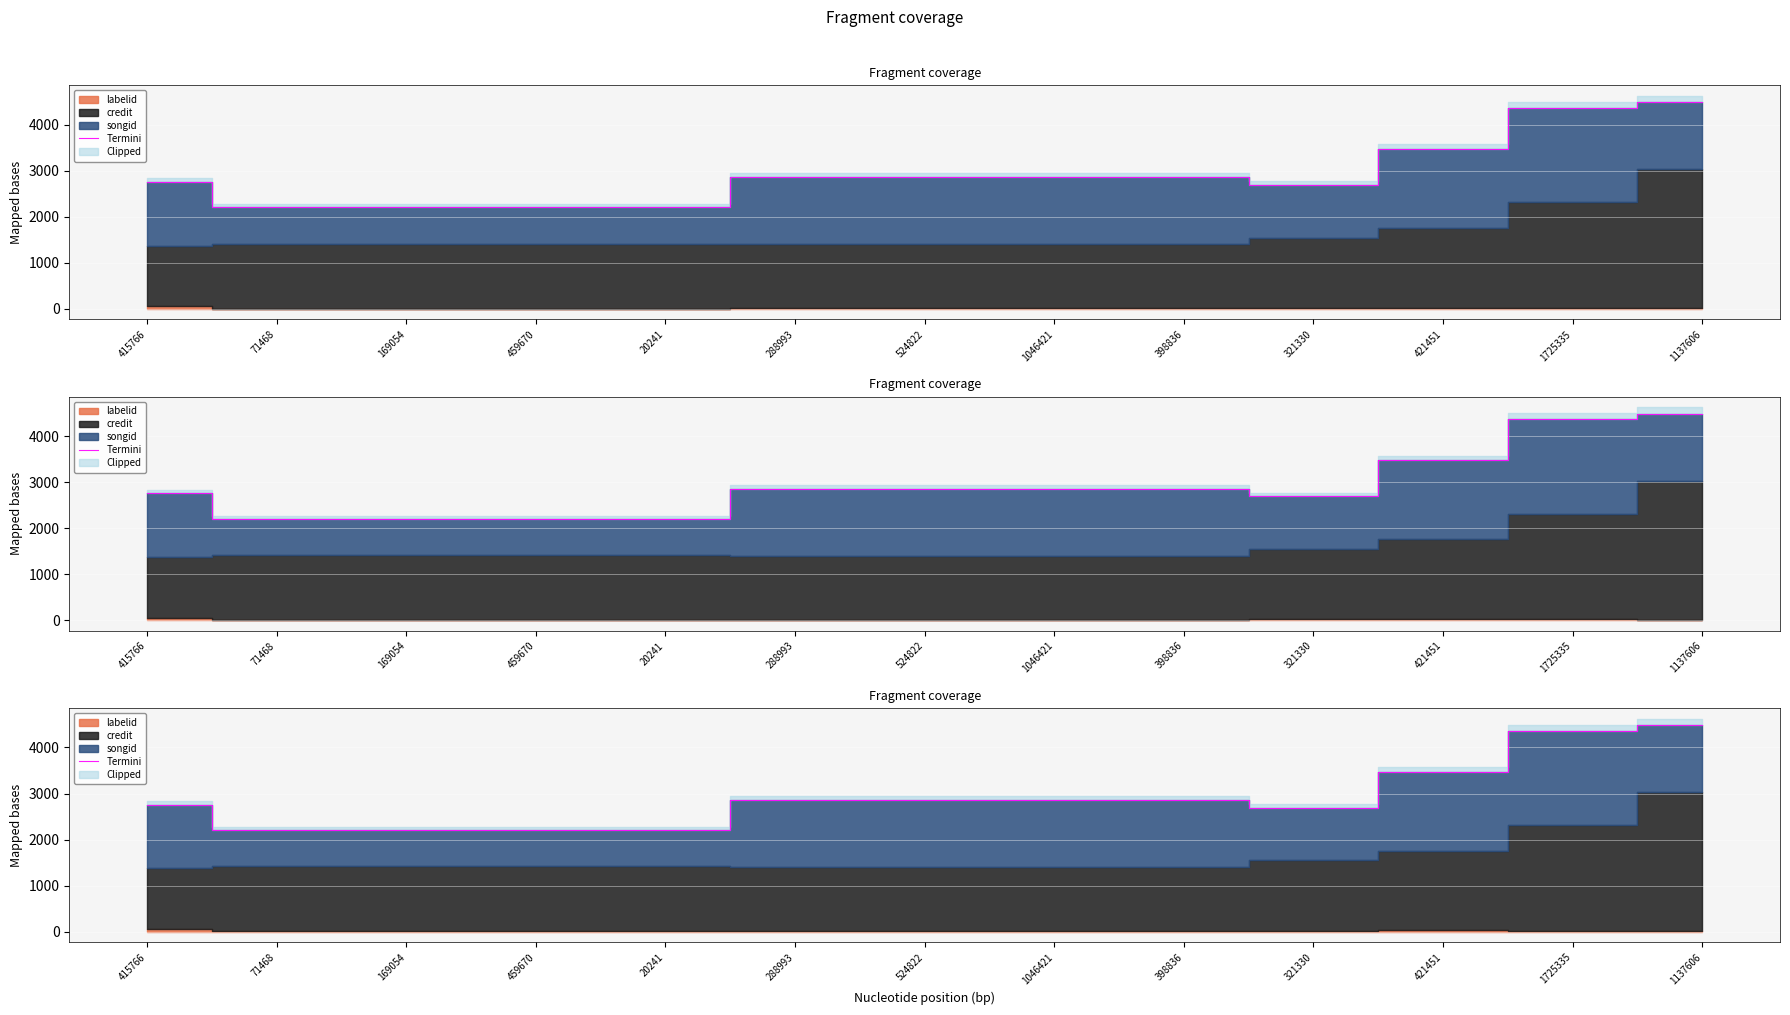

What is the difference between the maximum and minimum values?

2284.7